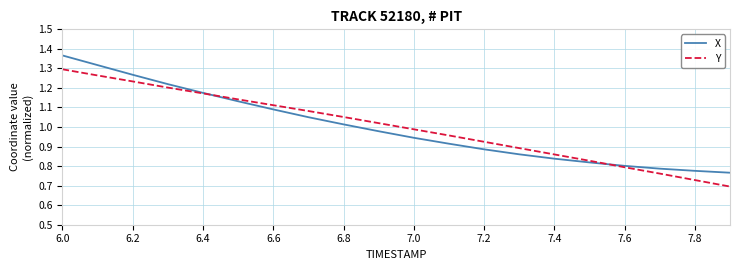

List the series in order of their overall mean, lowest first.

Y, X